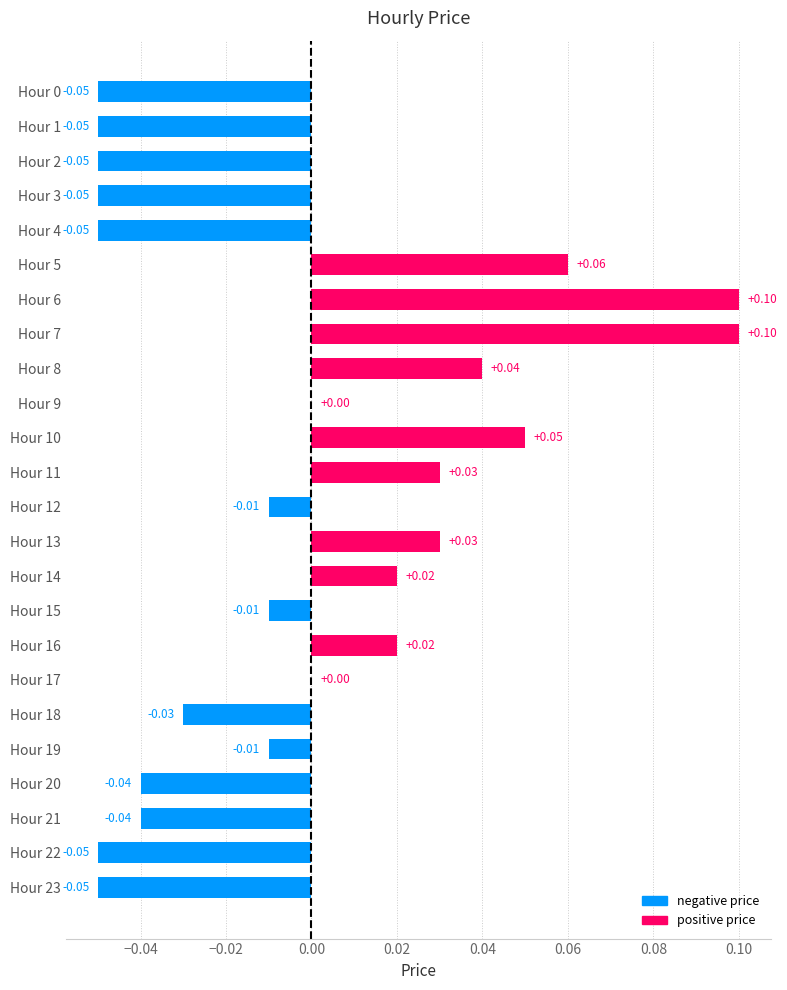

Which has a higher value, Hour 4 or Hour 12?

Hour 12